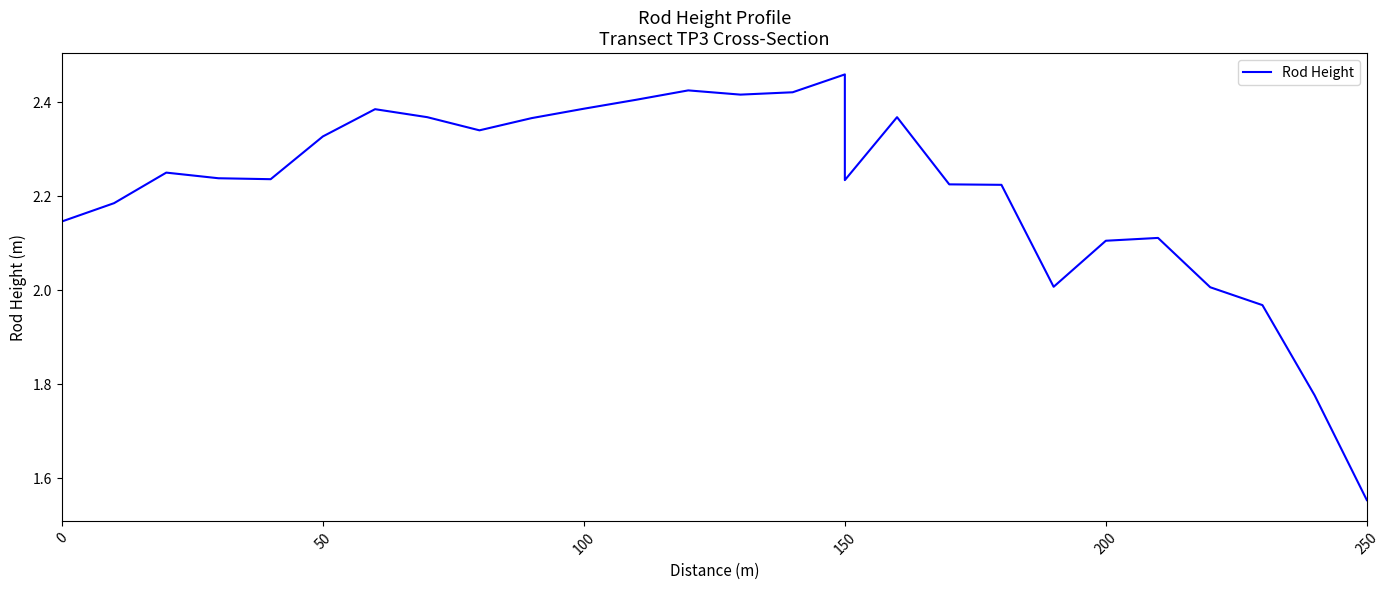

What is the difference between the maximum and second lowest values?

0.7